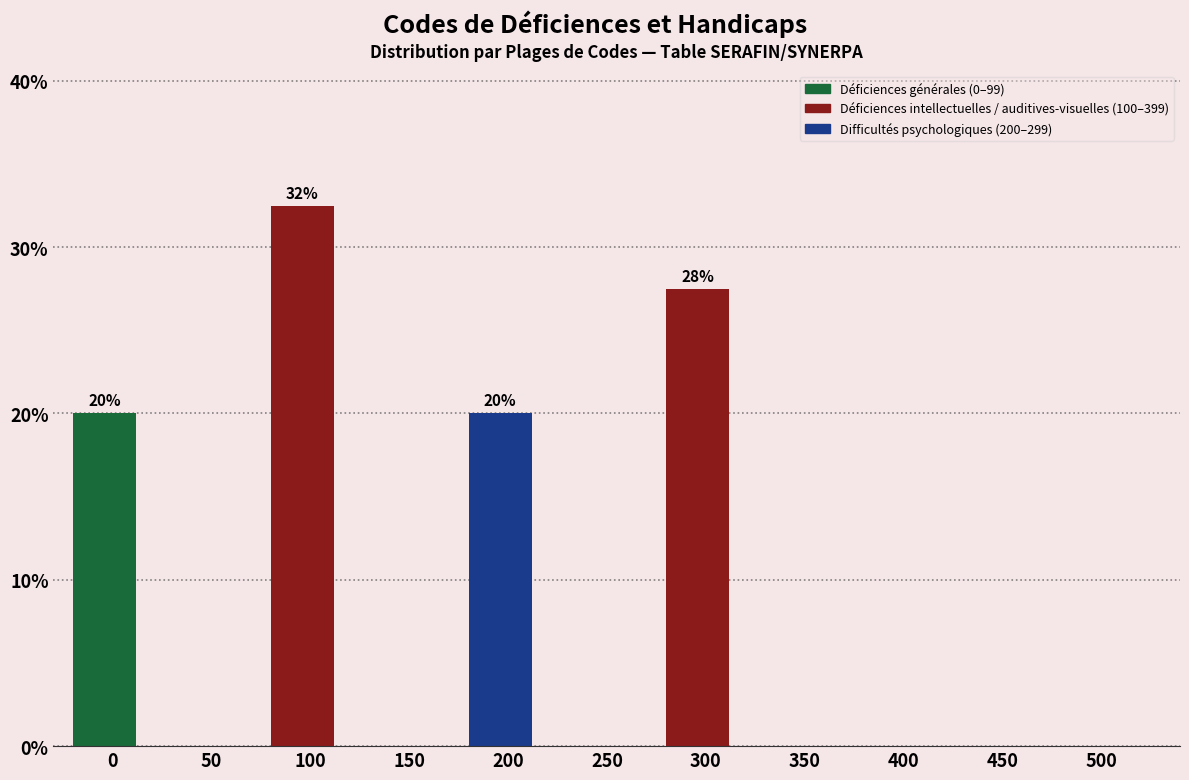

Reading left to right, extract all data points from this chart.

0=20.0	50=0.0	100=32.5	150=0.0	200=20.0	250=0.0	300=27.5	350=0.0	400=0.0	450=0.0	500=0.0